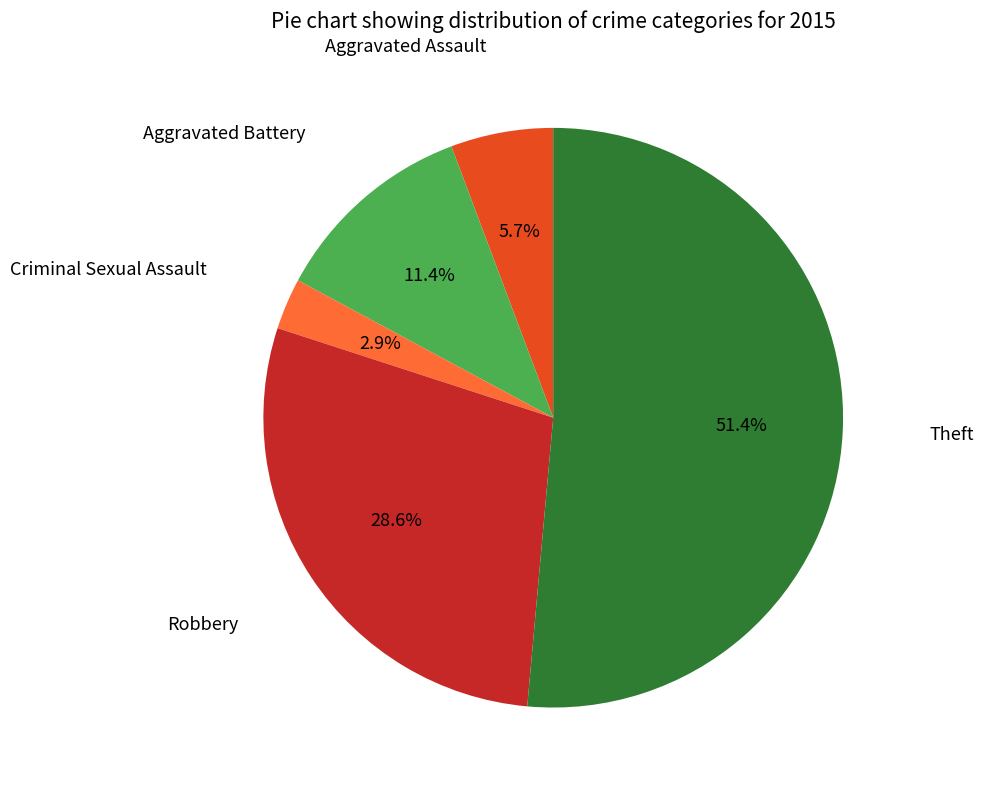

How many segments does this pie chart have?

5